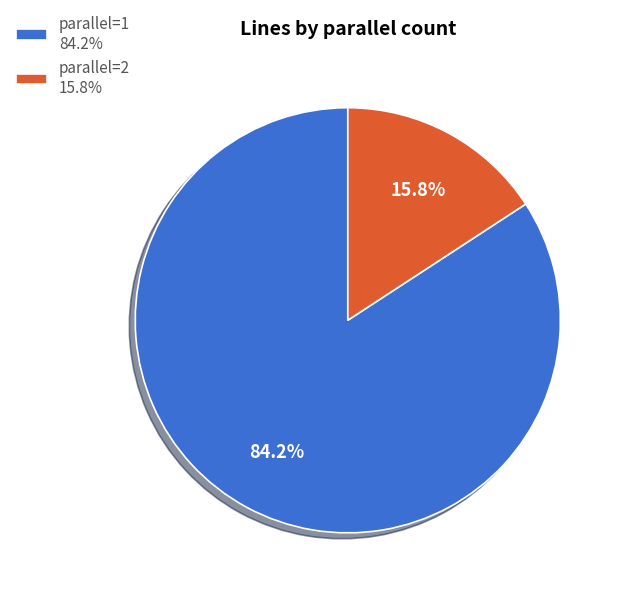

Combined, what portion of the pie is parallel=1 84.2% and parallel=2 15.8%?

100.0%